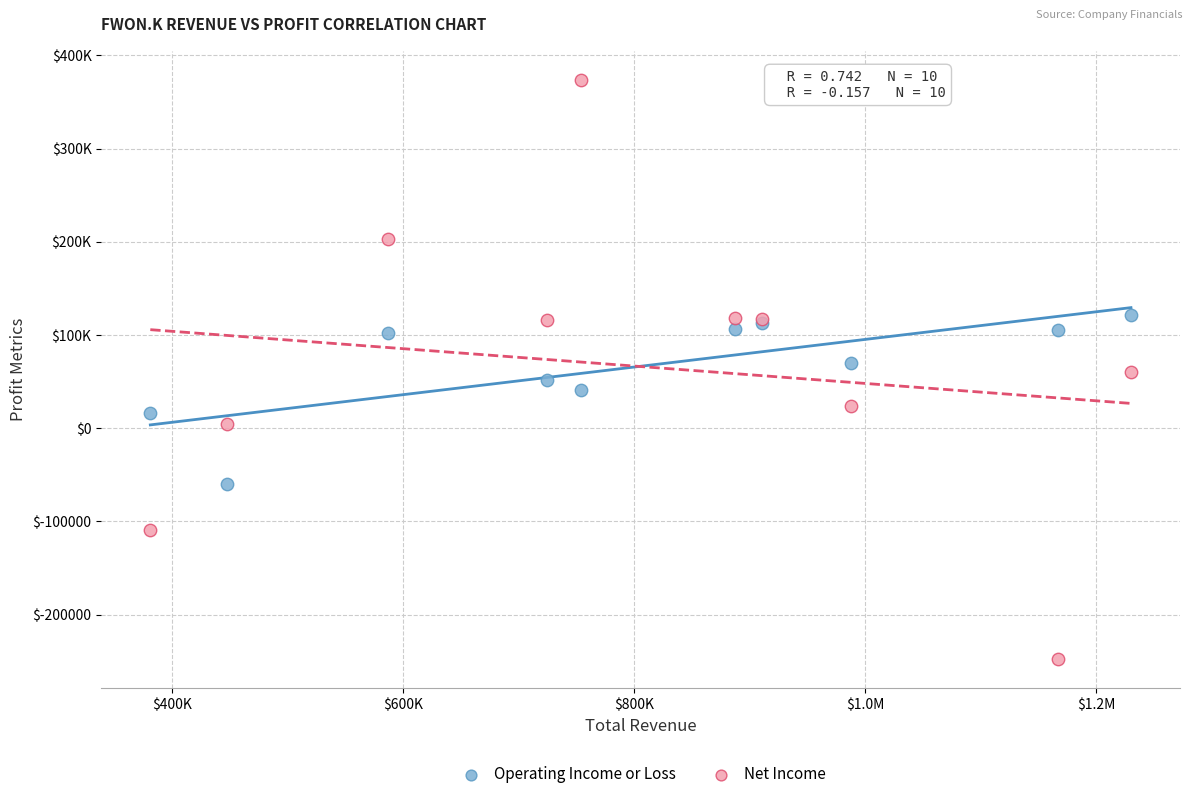

Which series has the widest spread of Y values?

Net Income